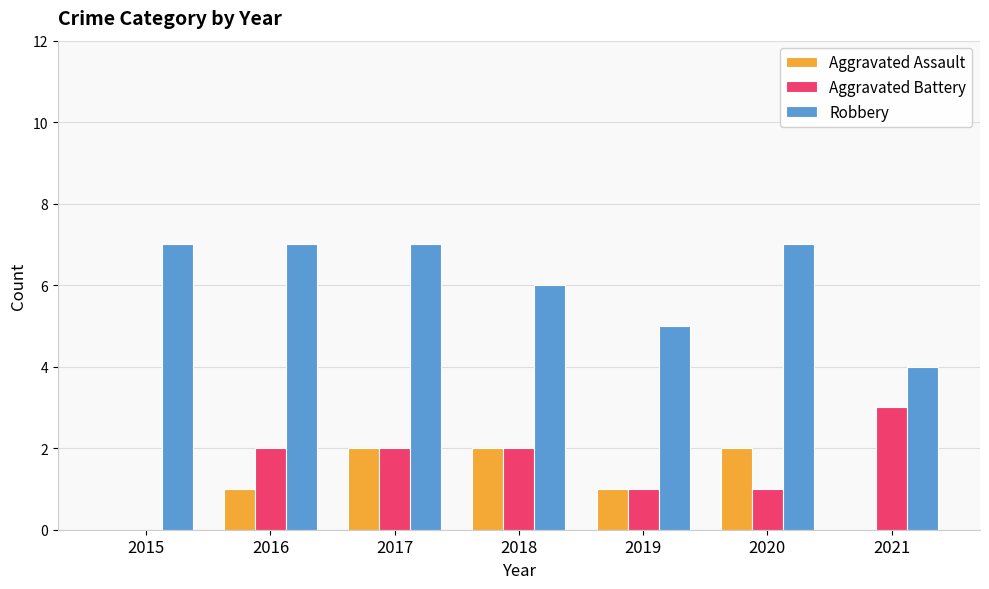

Reading left to right, transcribe all the data shown in this chart.

Aggravated Assault: 0	1	2	2	1	2	0
Aggravated Battery: 0	2	2	2	1	1	3
Robbery: 7	7	7	6	5	7	4